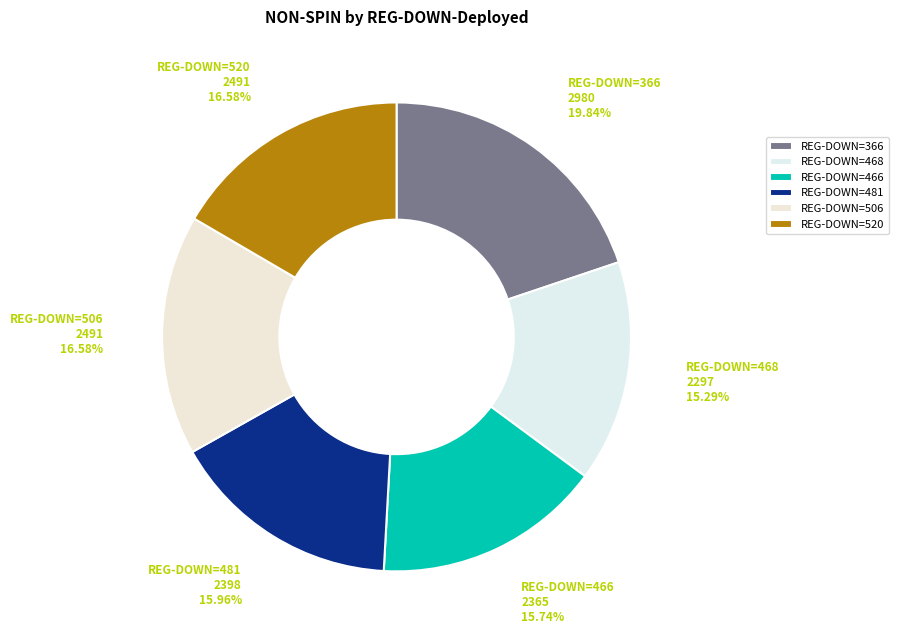

Is the sum of REG-DOWN=366 and REG-DOWN=468 greater than half?

No